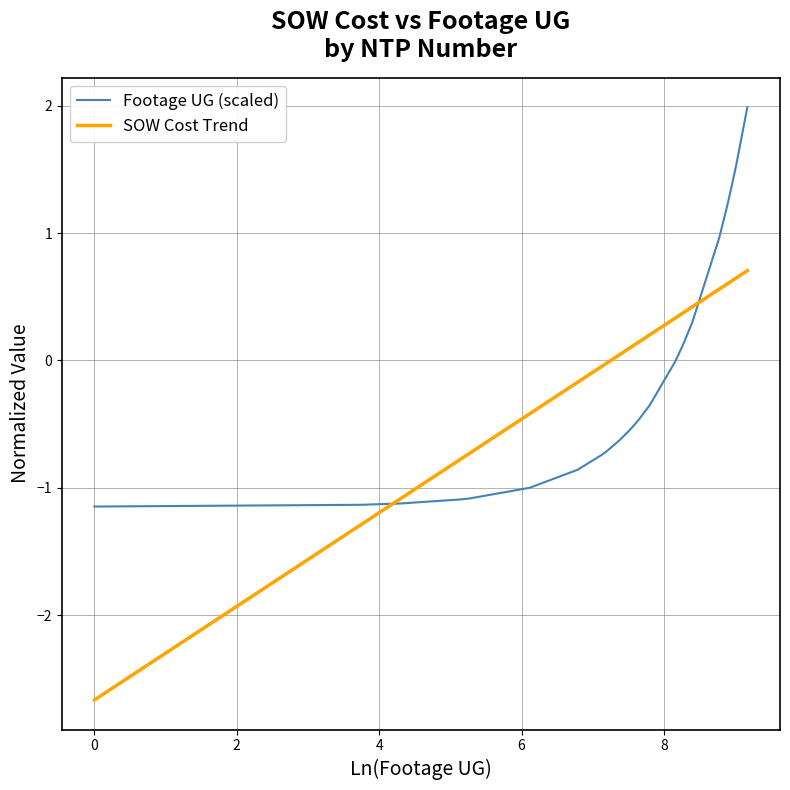

At how many categories does at least one series exceed -1?

24